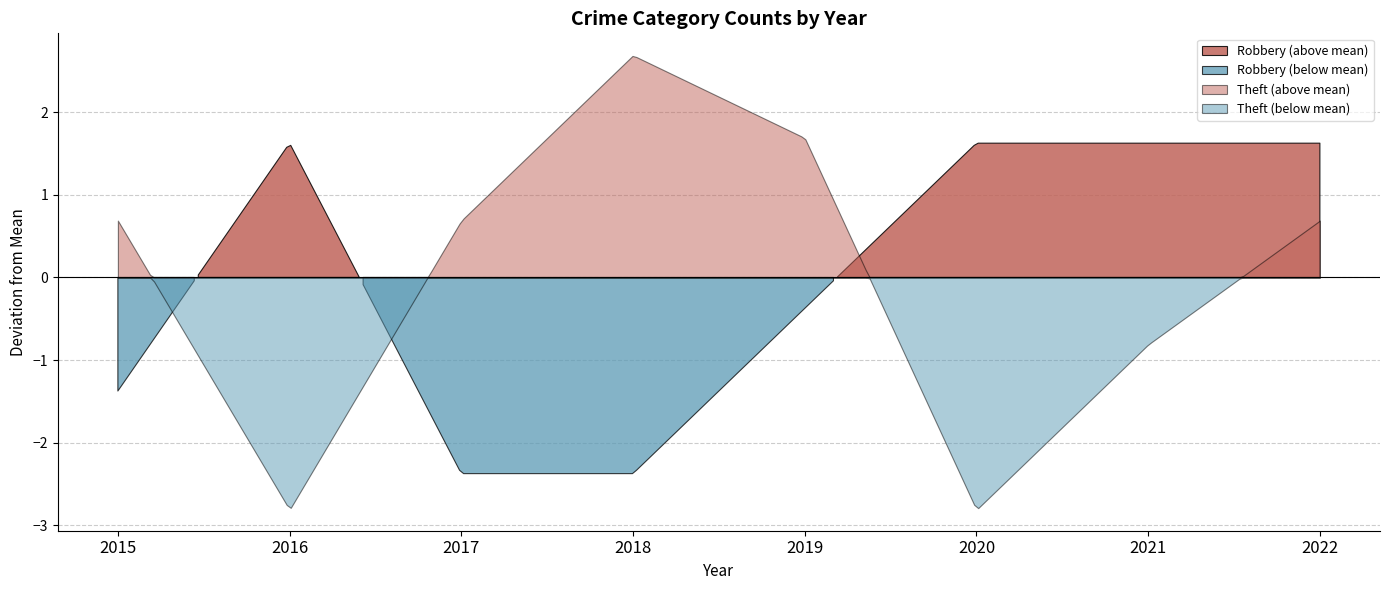

Count the Theft values in the range 8 to 13.

5